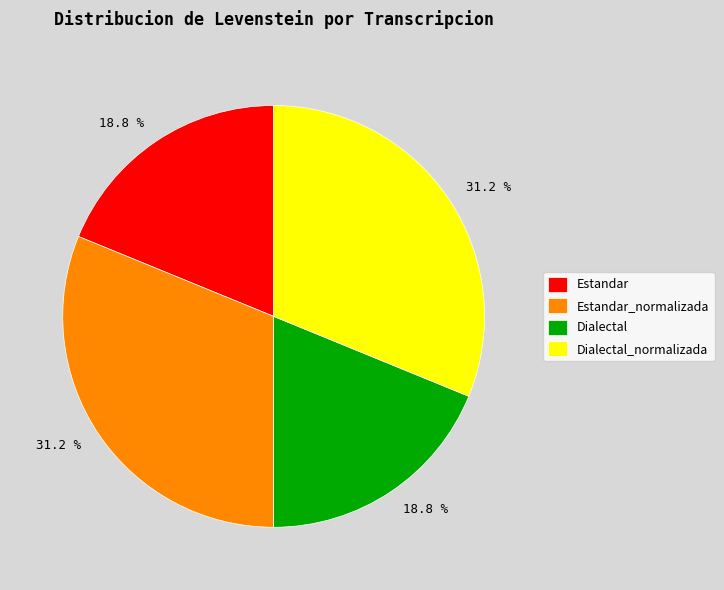

True or false: Estandar accounts for 13% of the total.

False